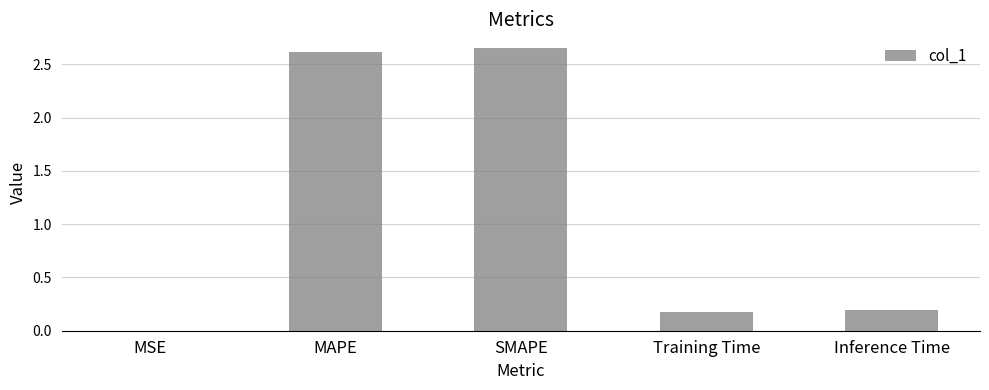

What is the average value?

1.1